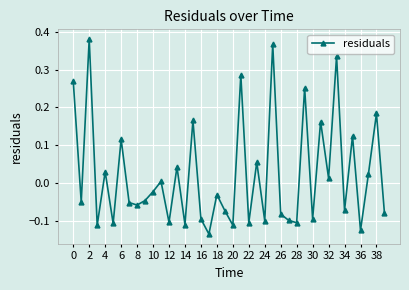

How many interior local valleys (lower than both neighbors) does the data have?

15